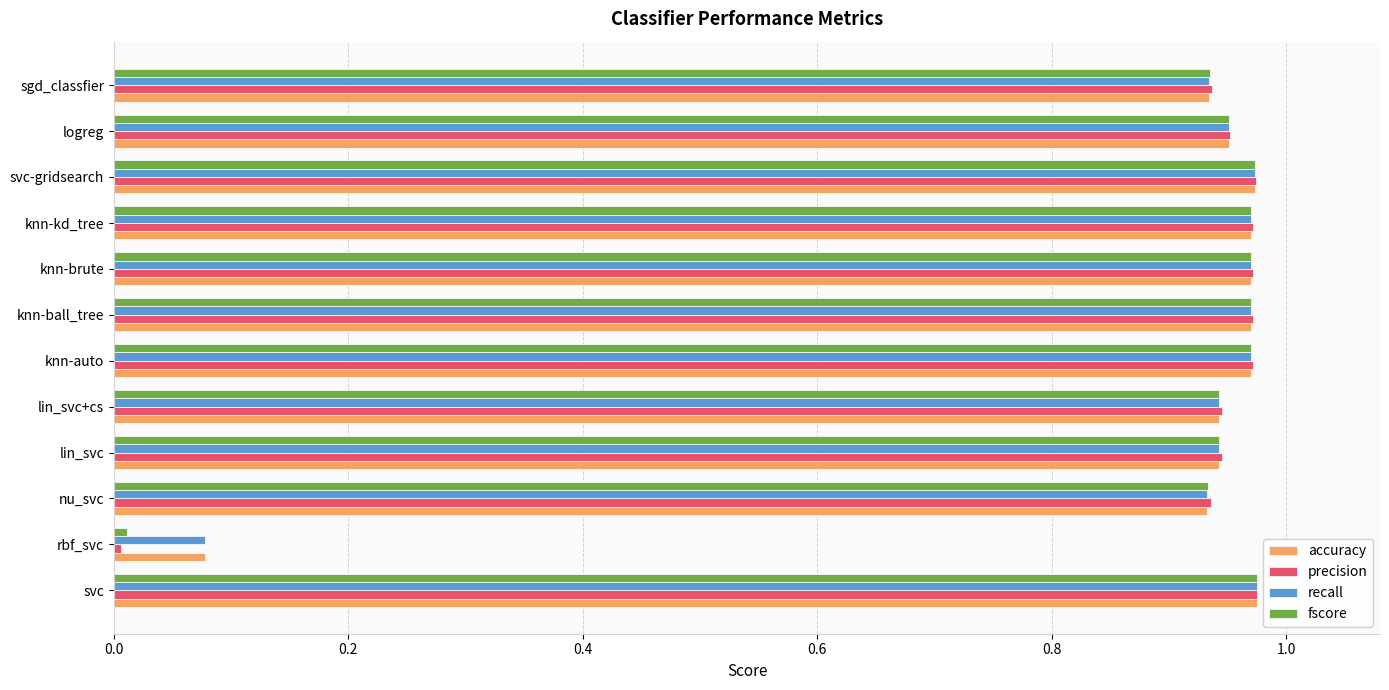

What is the sum of all fscore values?

10.5